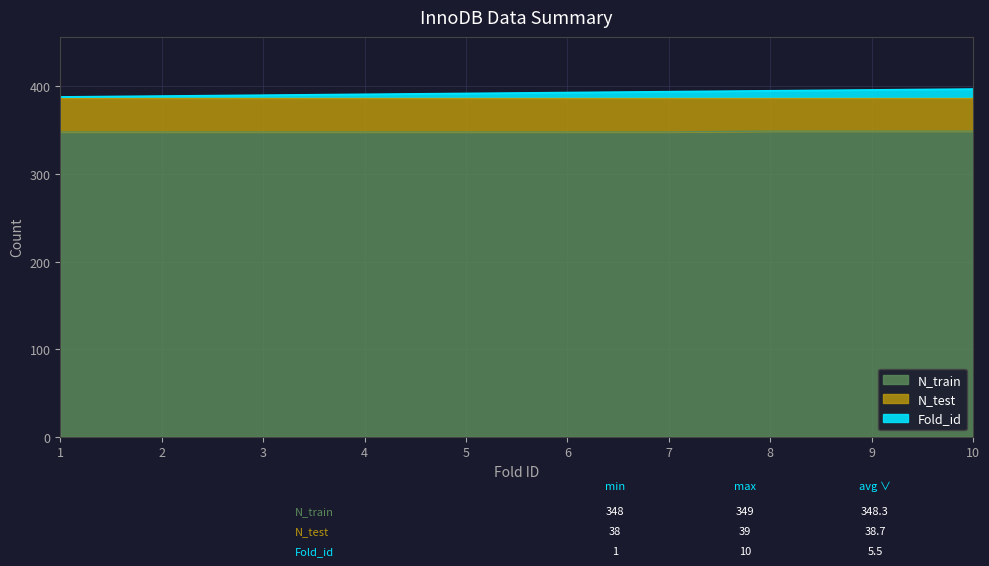

The value of N_train at 4 is 348. True or false?

True